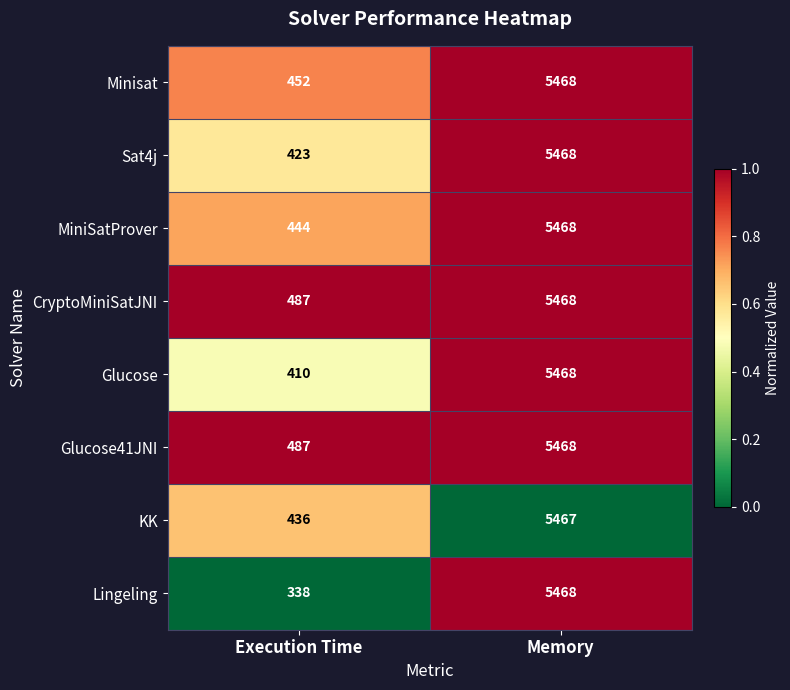

What value does the Minisat series have at Execution Time?

452